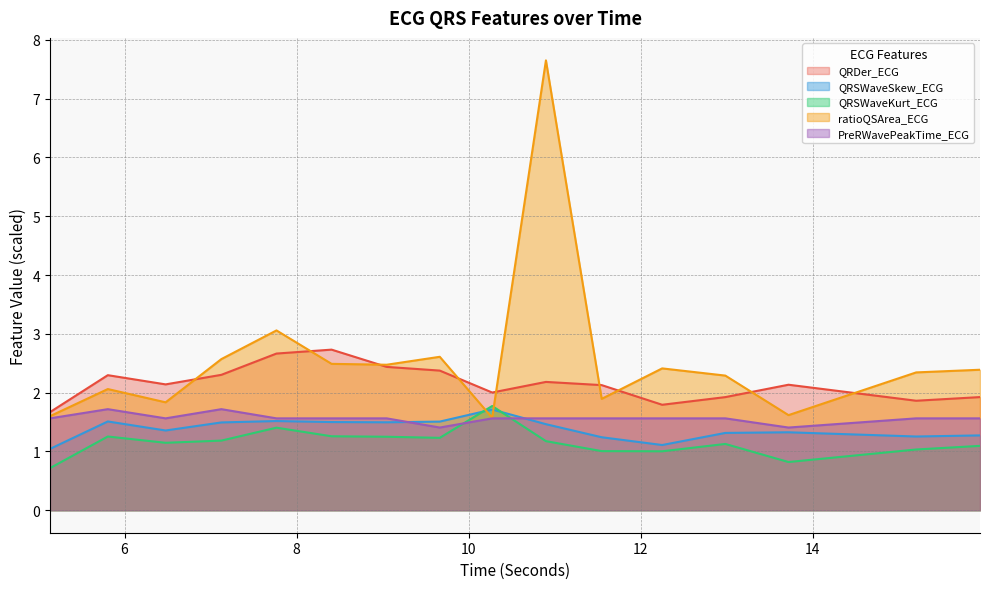

Rank the series at 8.40625 from lowest to highest value.

QRSWaveKurt_ECG, QRSWaveSkew_ECG, PreRWavePeakTime_ECG, ratioQSArea_ECG, QRDer_ECG